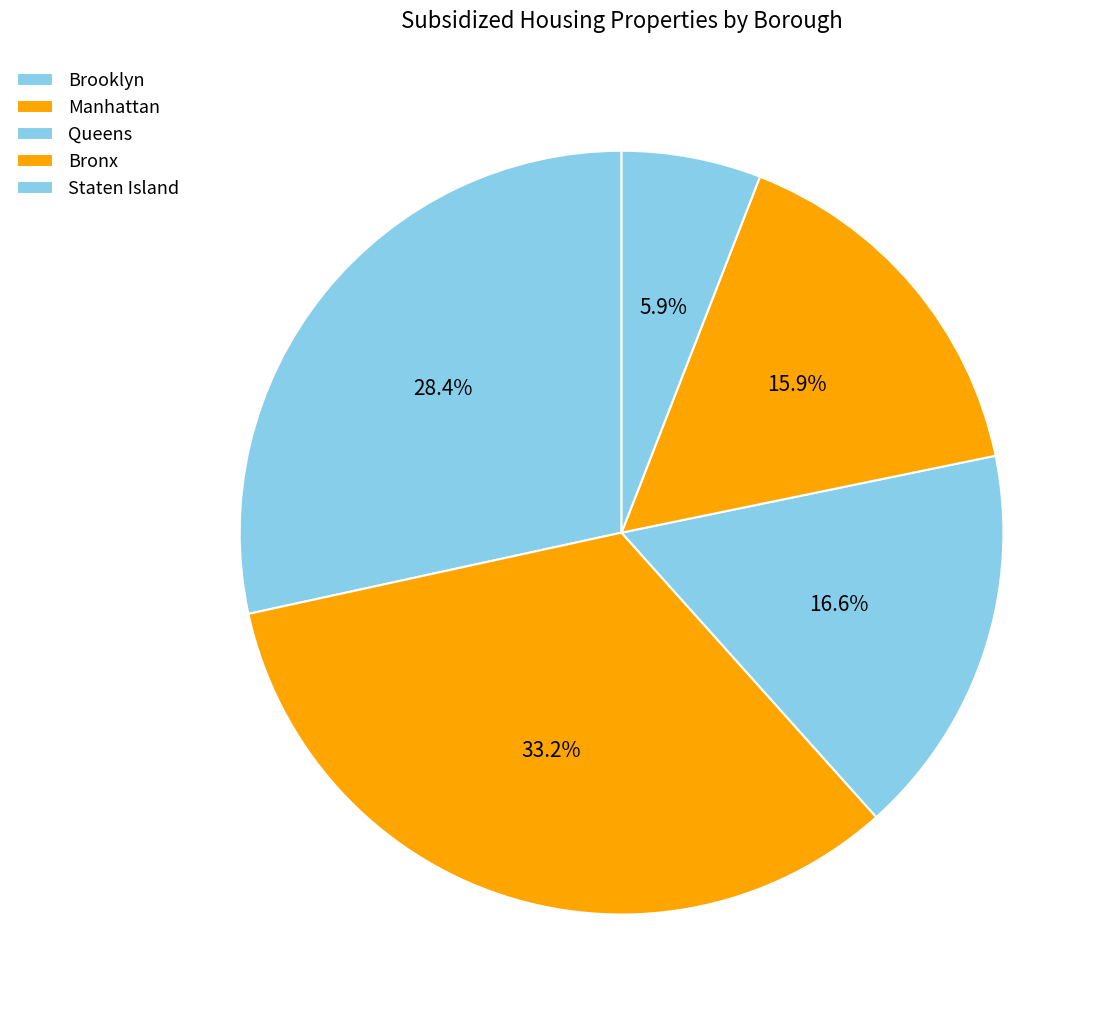

Do Queens and Staten Island together represent more than half of the pie?

No